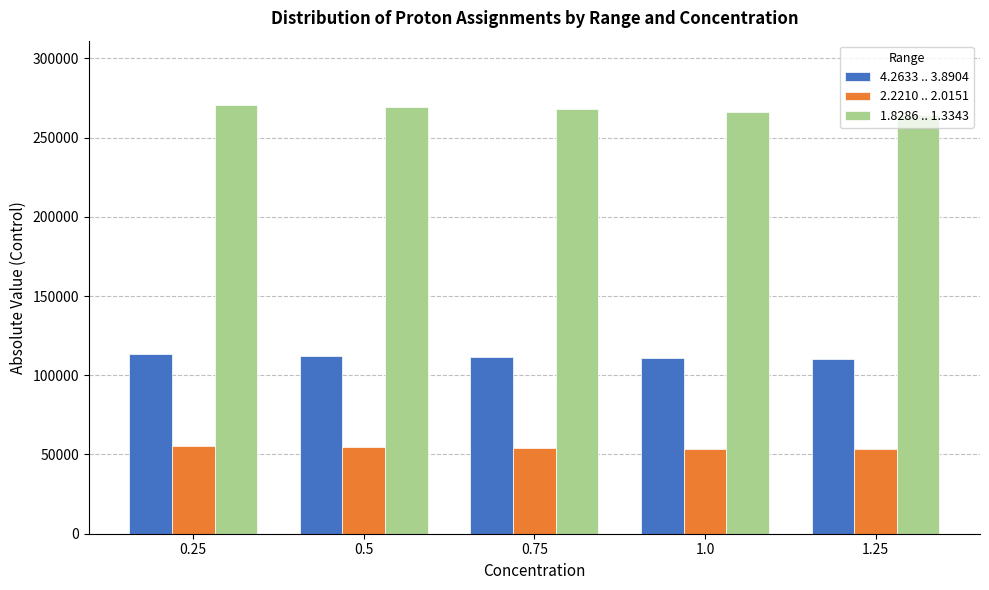

What is the sum of the 2.2210 .. 2.0151 values at 1.25 and 0.25?

108444.3